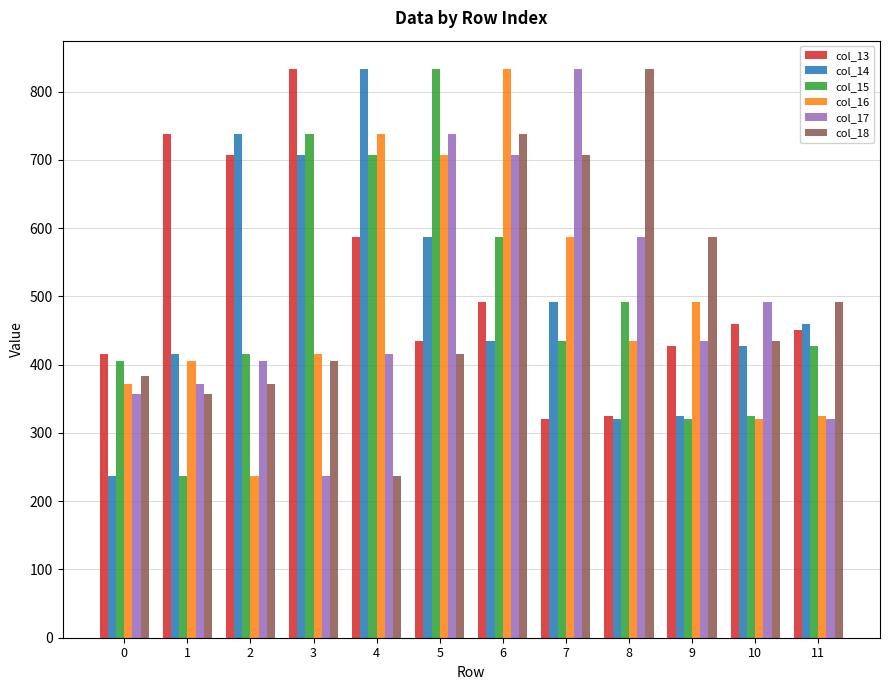

What is the value of the col_18 bar at the 7th from the left?

737.7